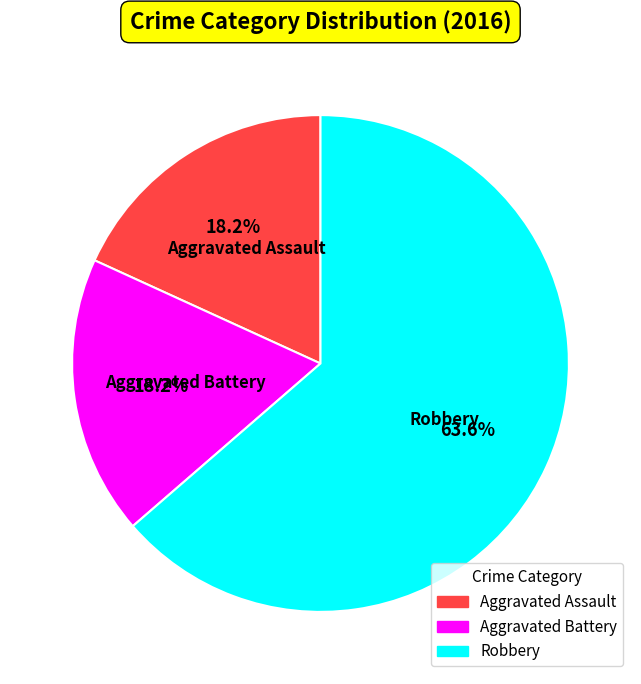

Between Aggravated Assault and Robbery, which is larger?

Robbery